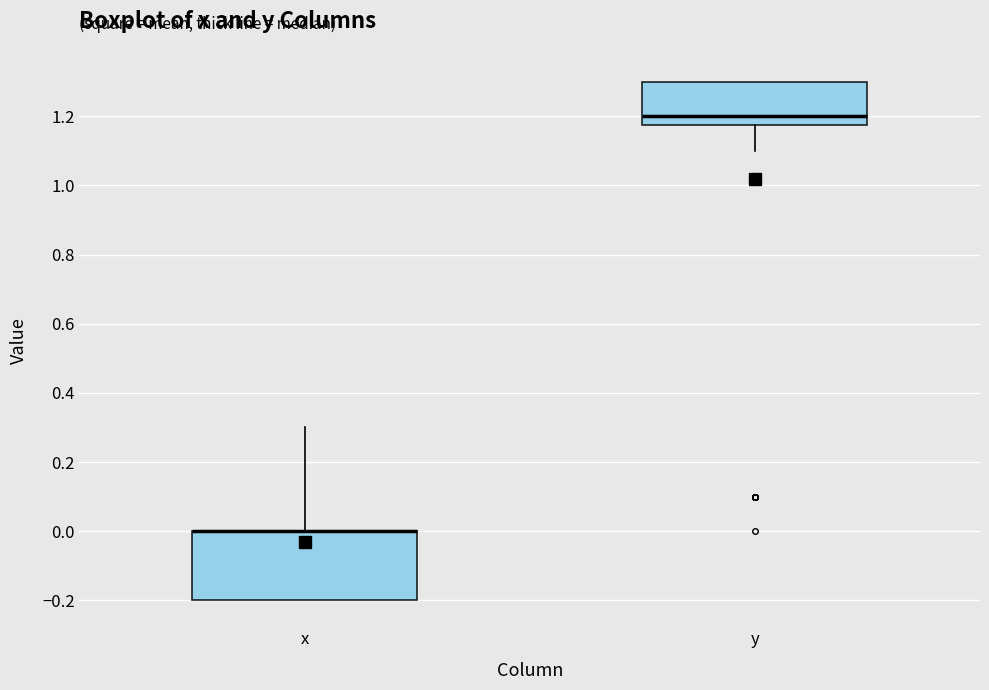

Which box is the tallest, from its lower edge to its upper edge?

x